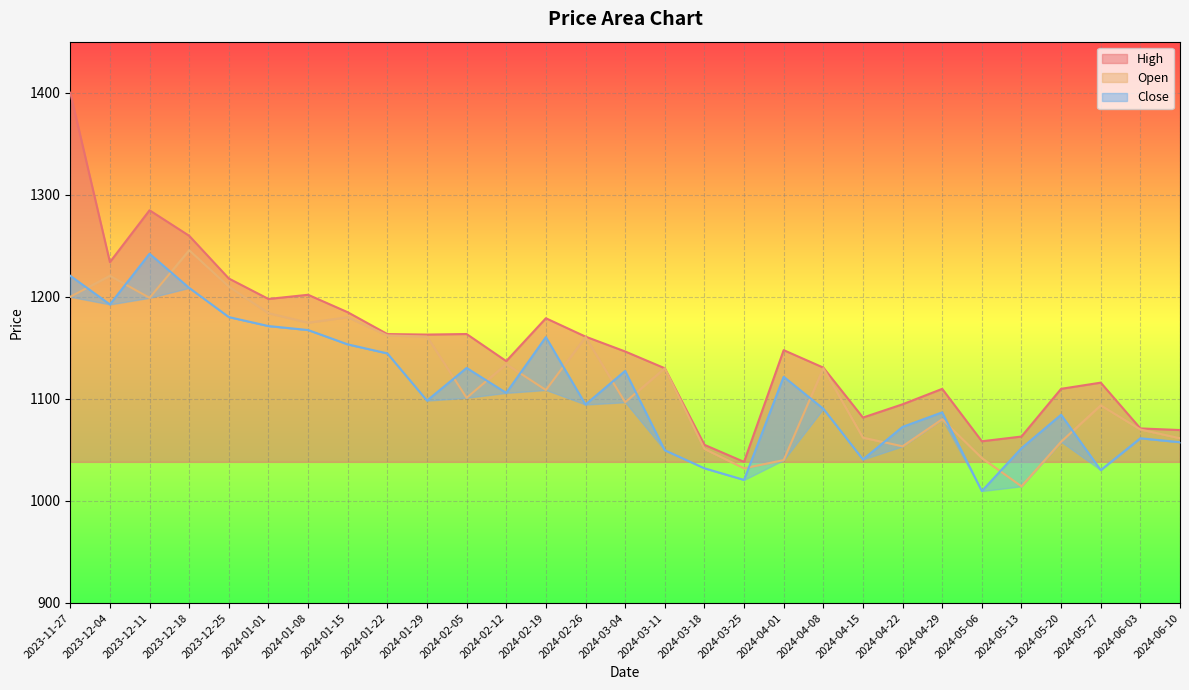

True or false: Open and High cross at least once.

False